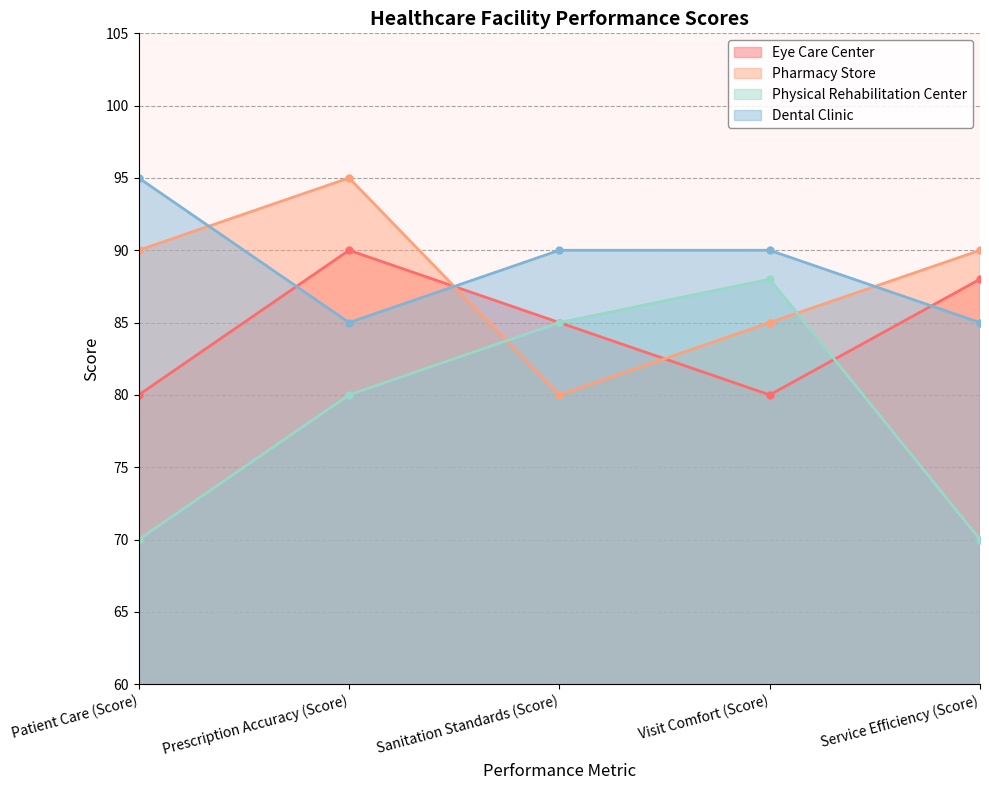

True or false: Dental Clinic and Pharmacy Store cross at least once.

True